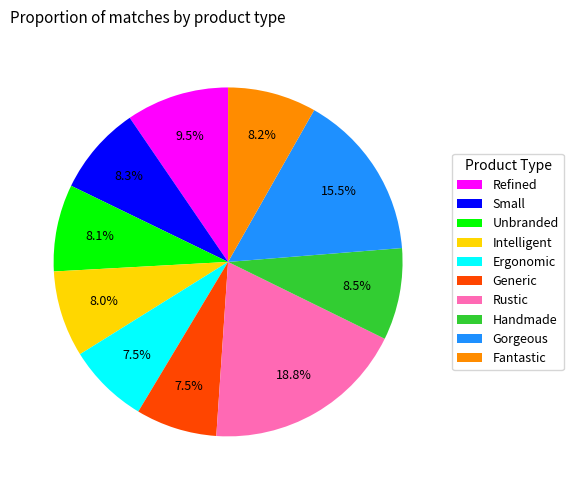

The Unbranded slice represents 3% of the pie. True or false?

False